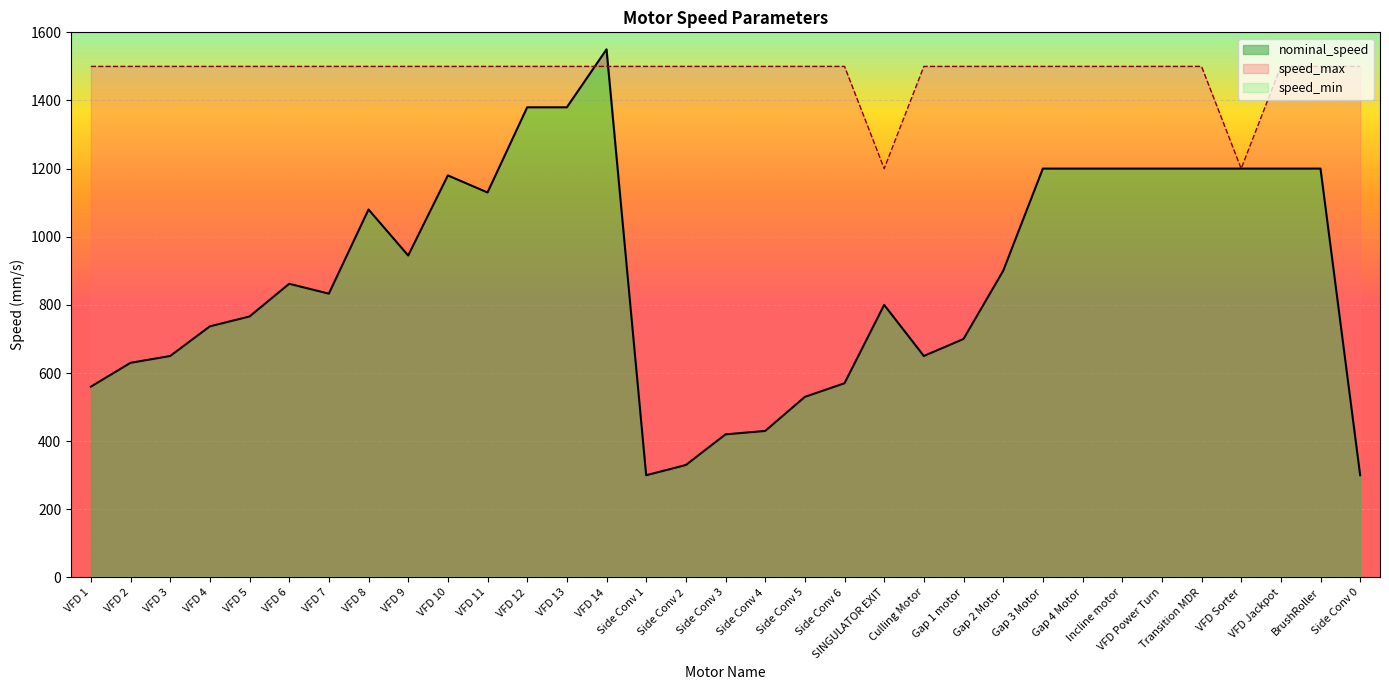

Which series has the largest total across all categories?

speed_max